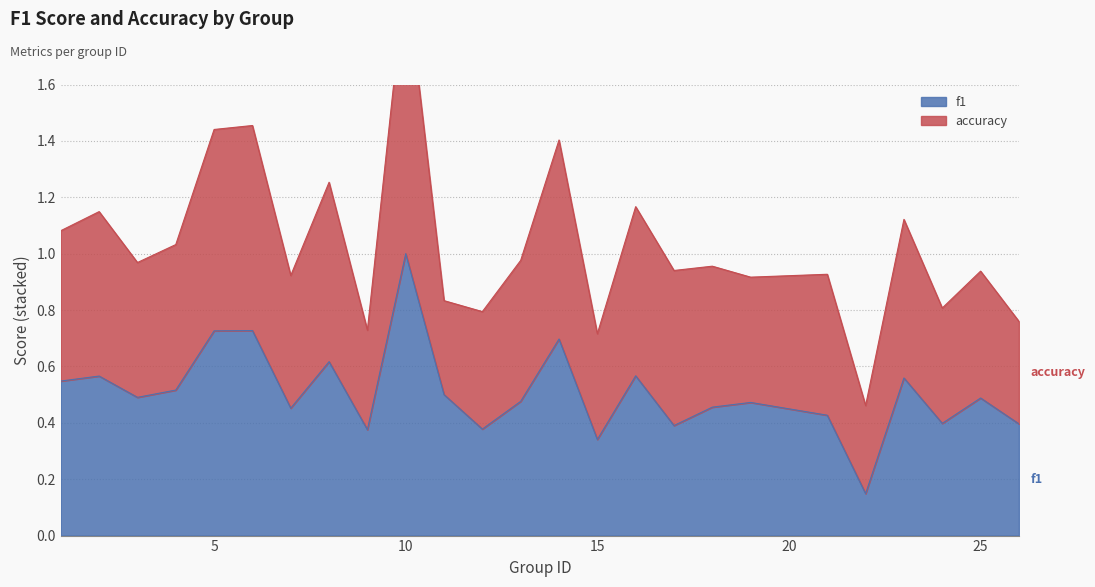

How many points are lower than both their immediate neighbors (excluding endpoints)?

8